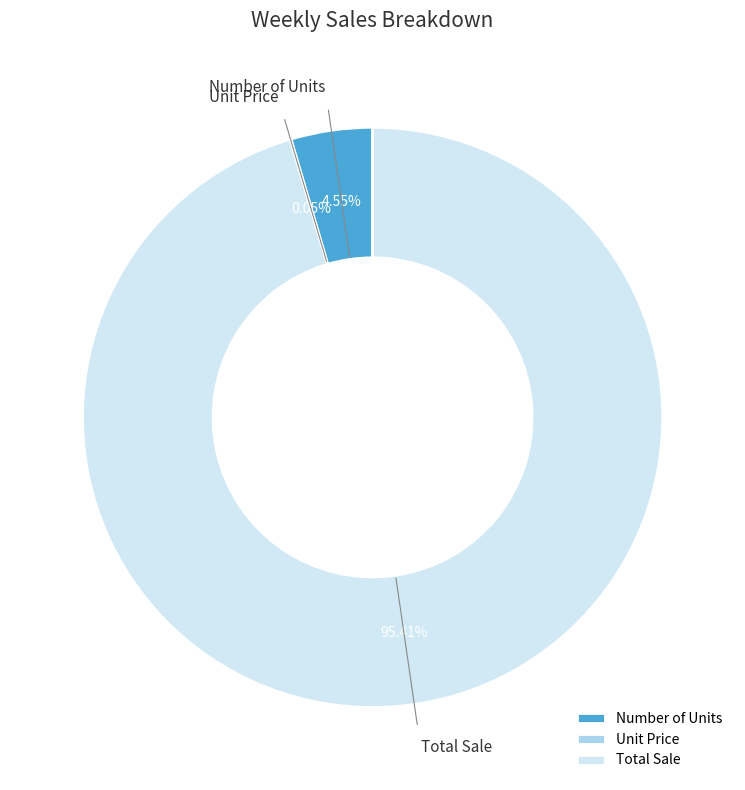

Which slice is the largest?

Total Sale